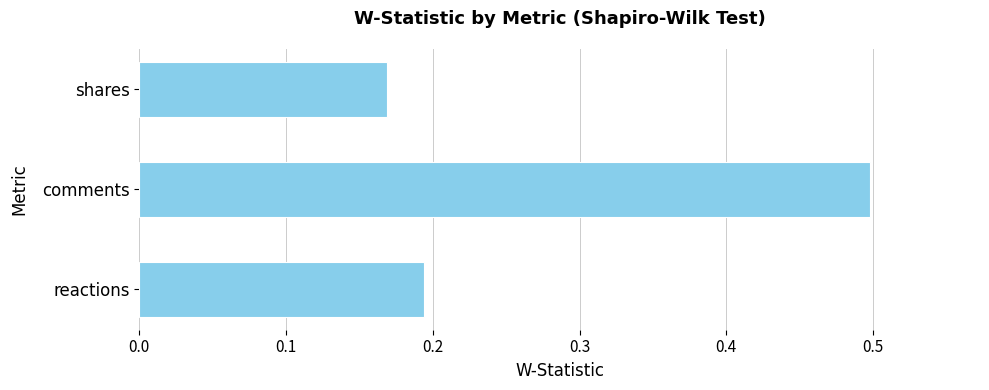

How many distinct data groups are displayed?

1